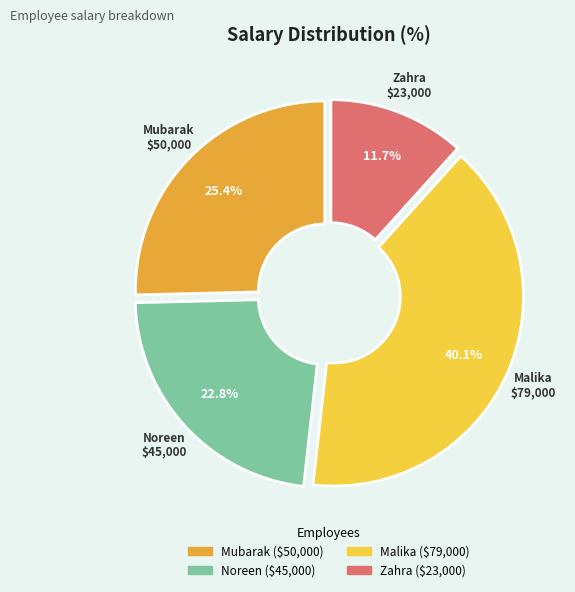

How many segments does this pie chart have?

4